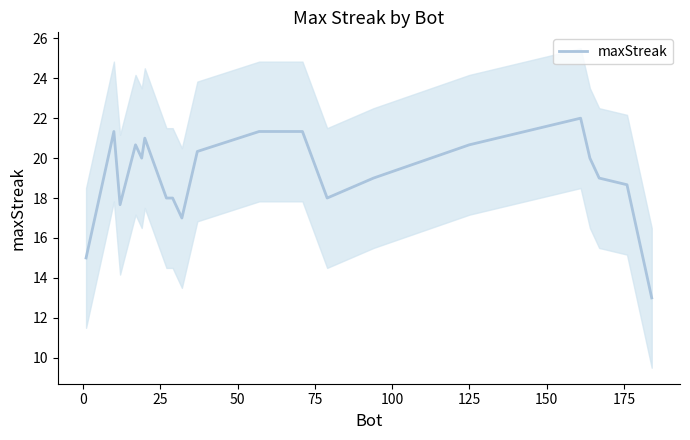

How many lines are shown in the chart?

1